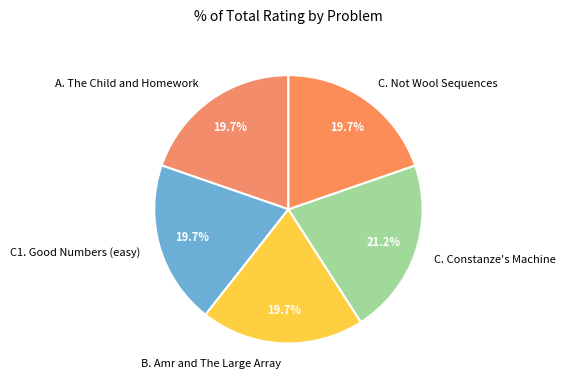

What percentage is the A. The Child and Homework slice, to the nearest percent?

20%